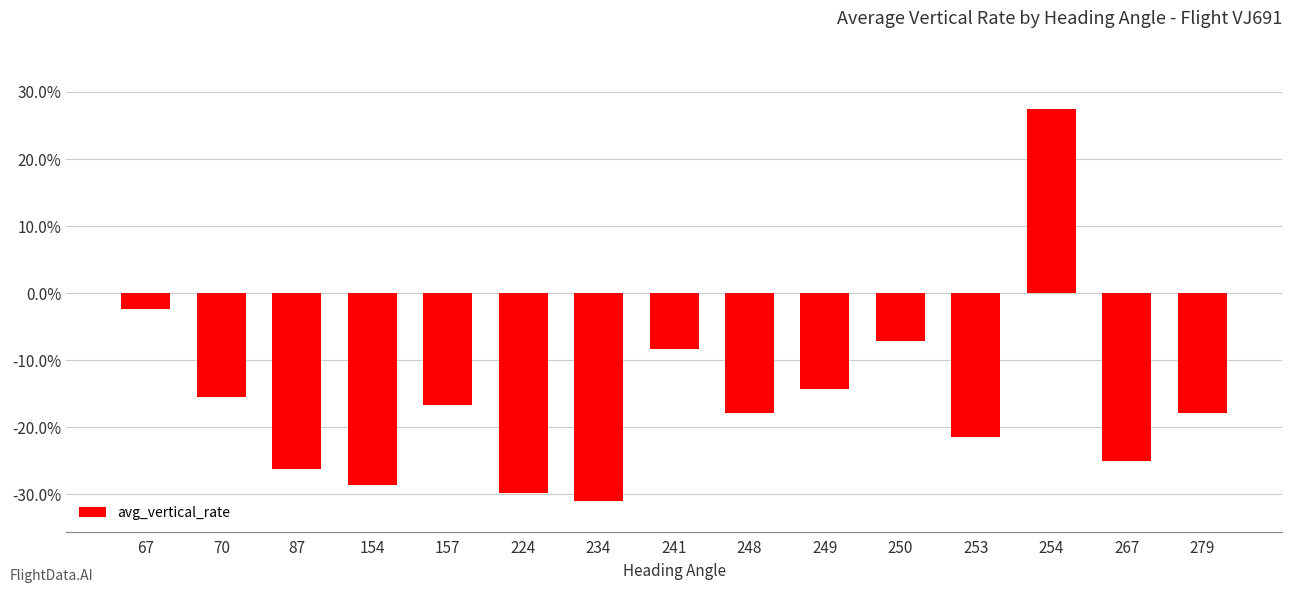

What is the sum of the values at 224 and 241?

-38.2